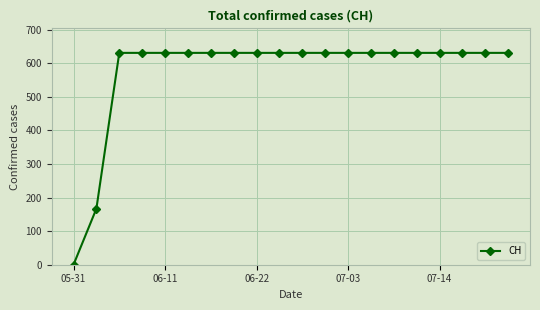

What is the difference between the second highest and minimum values?

631